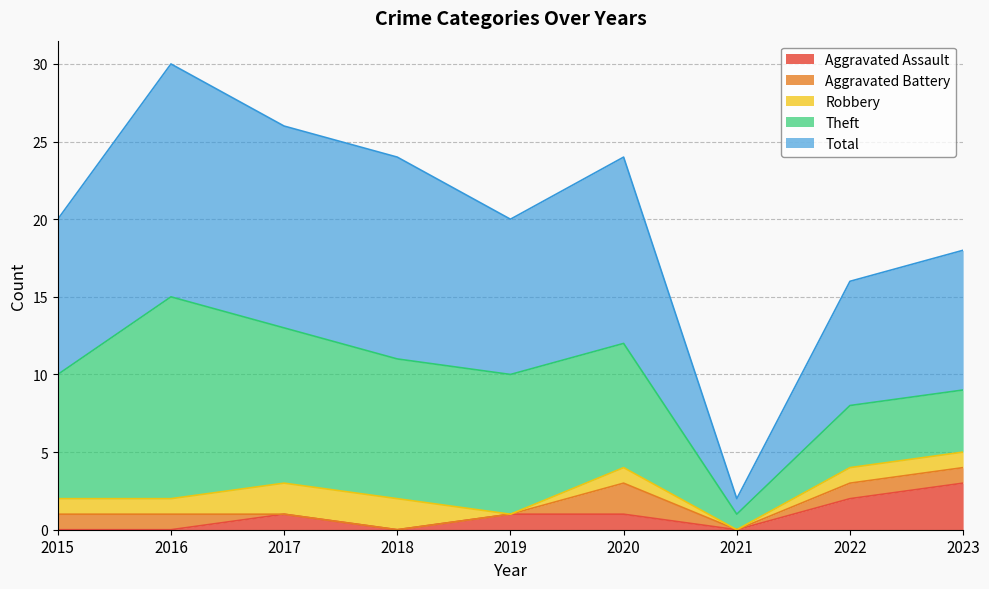

How many values in the Aggravated Assault series exceed 1?

2